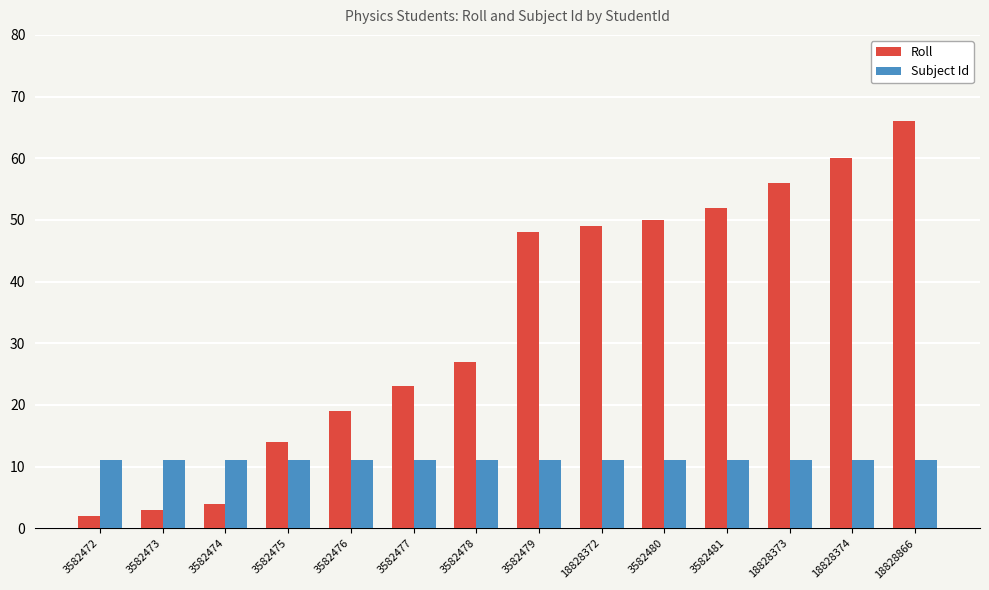

What are all the series names shown in the legend?

Roll, Subject Id